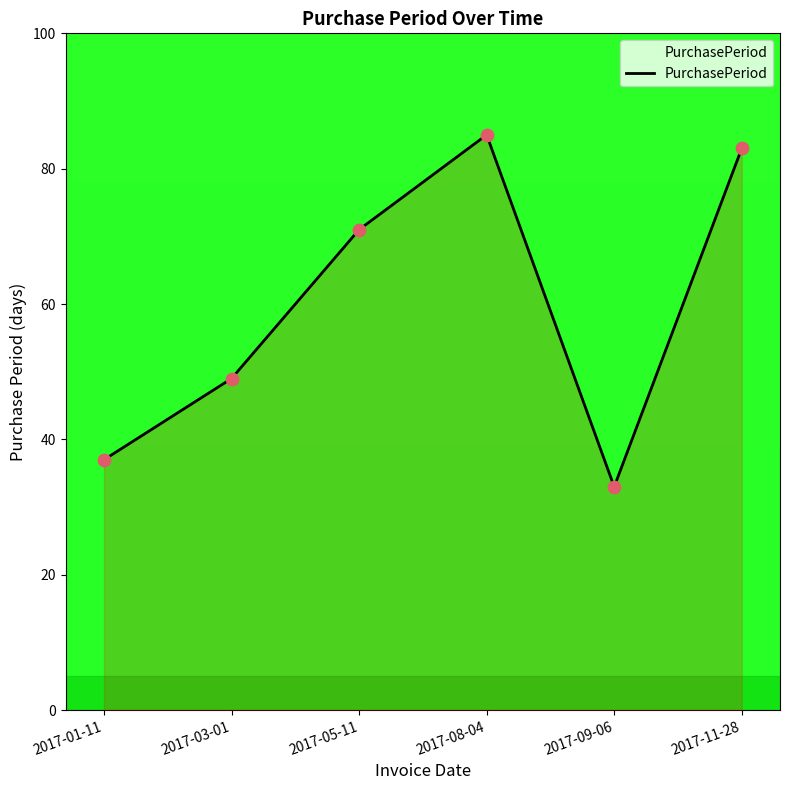

Approximately how many times larger is the value at 2017-09-06 compared to 2017-11-28?

0.4